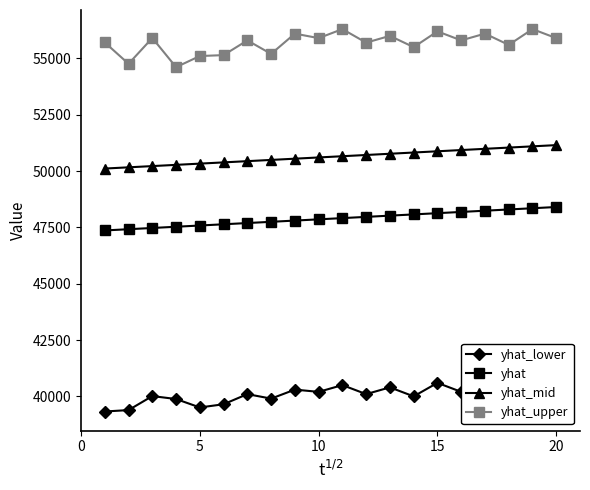

How many categories are shown in the chart?

20